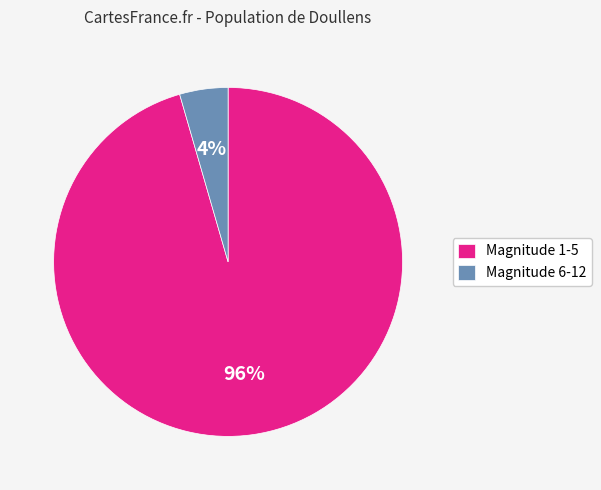

To the nearest percent, what is the combined percentage of Magnitude 6-12 and Magnitude 1-5?

100%